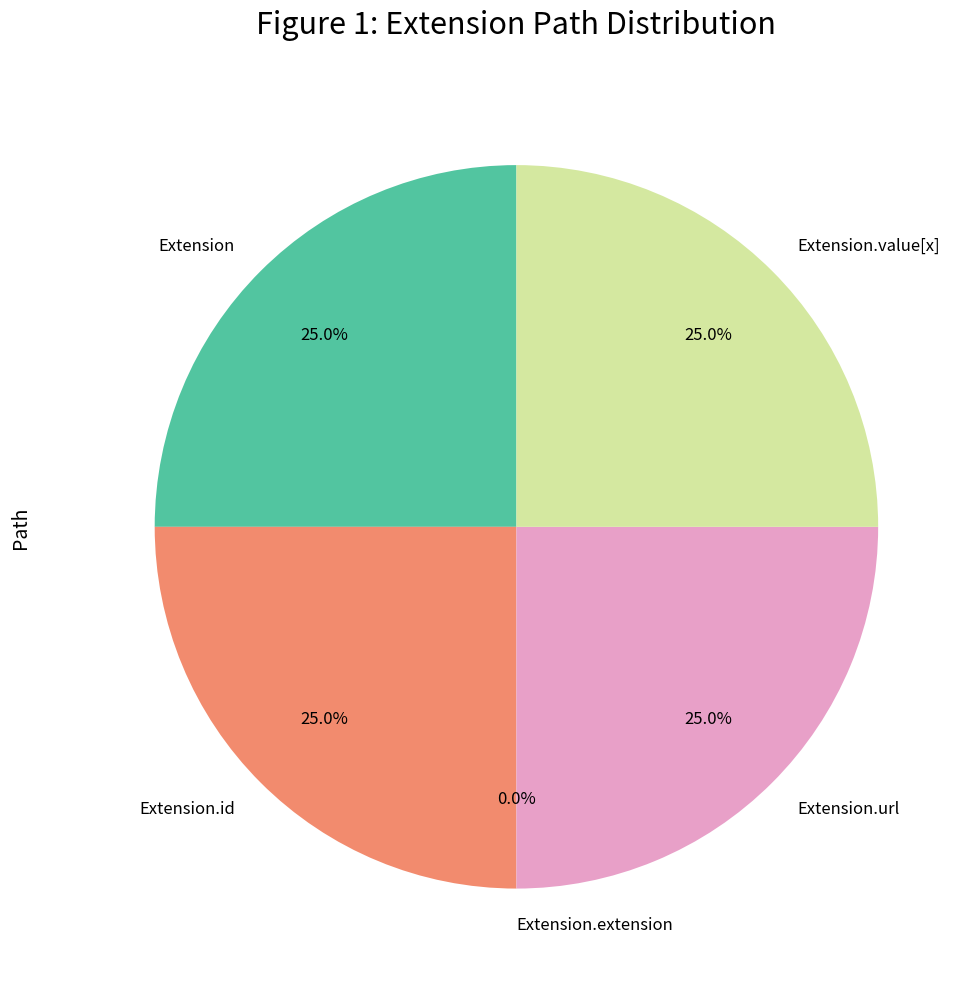

To the nearest percent, what percentage of the pie is Extension.id?

25%